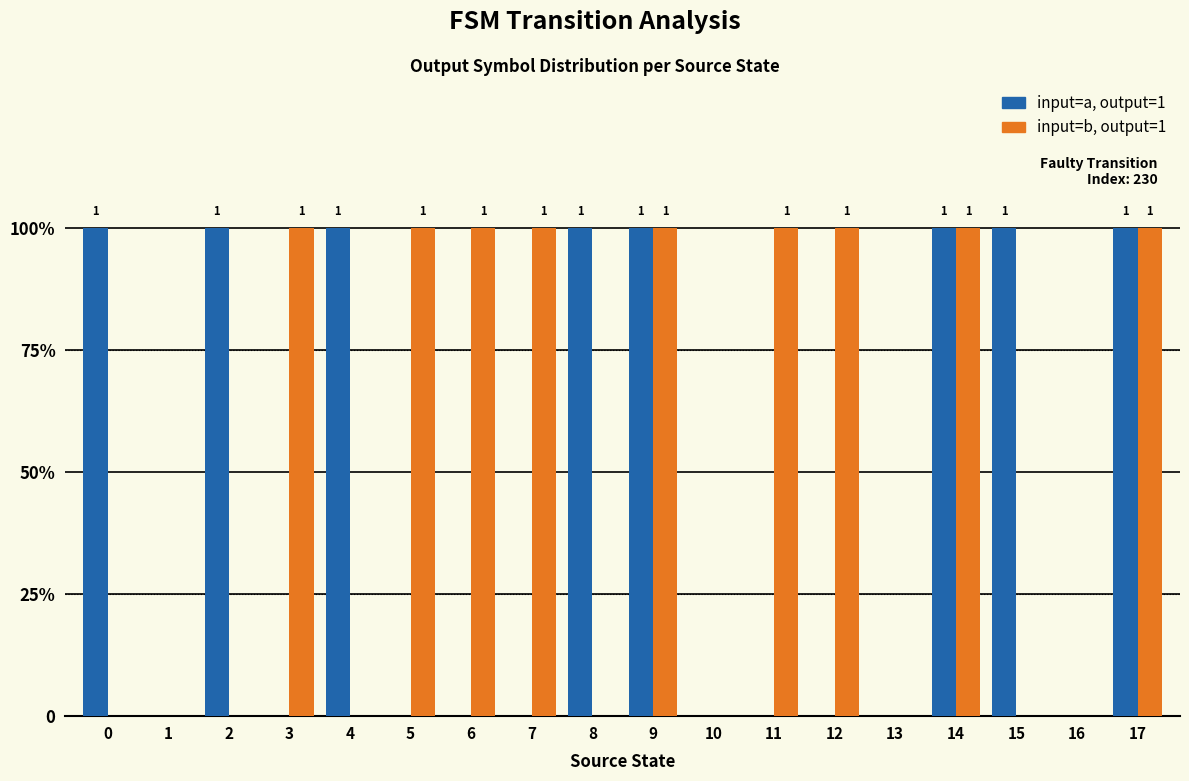

What are all the series names shown in the legend?

input=a, output=1, input=b, output=1